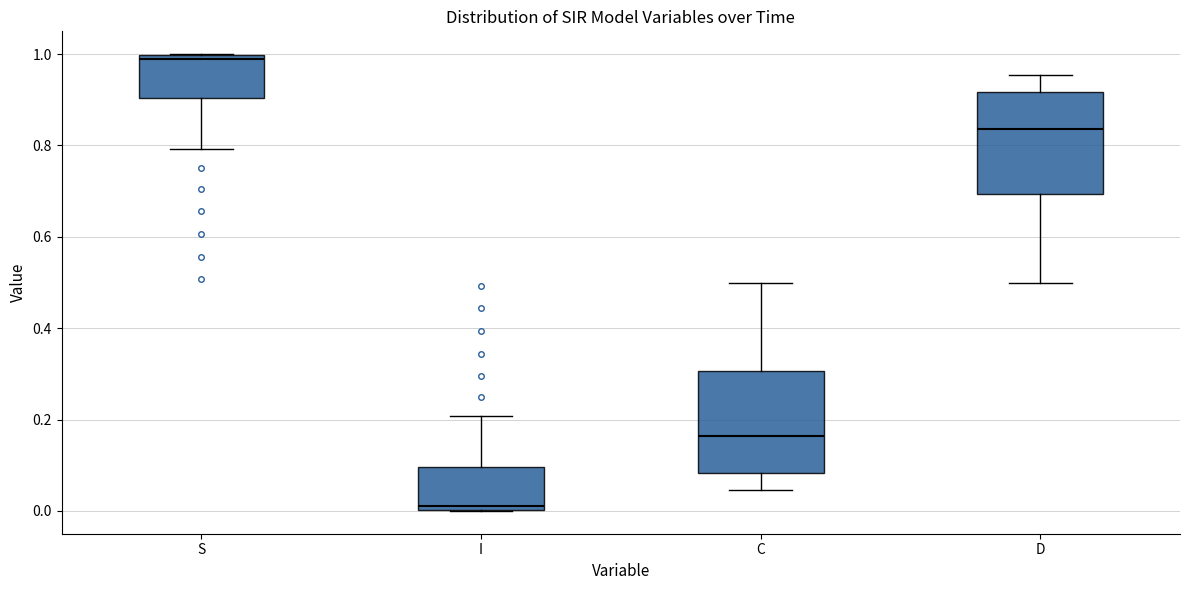

Reading left to right, read every box against the y-axis: the position of its median line, the range the box covers, and the ends of its whiskers. The values are not printed on the chart, so give them approximately, as read against the axis.

S: median 0.98, box 0.90 to 1.00, whiskers 0.80 to 1.00
I: median 0.02, box 0.00 to 0.10, whiskers 0.00 to 0.20
C: median 0.16, box 0.08 to 0.30, whiskers 0.04 to 0.50
D: median 0.84, box 0.70 to 0.92, whiskers 0.50 to 0.96